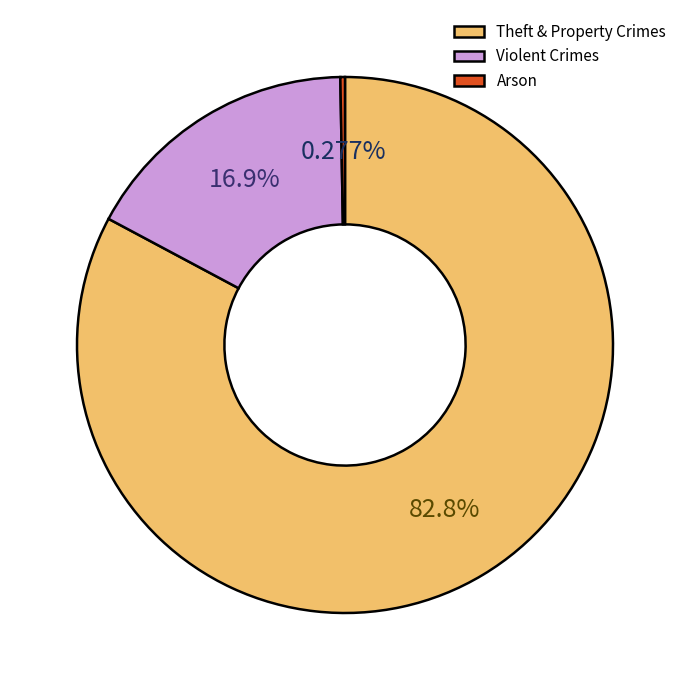

Is there any slice that represents more than half of the pie?

Yes